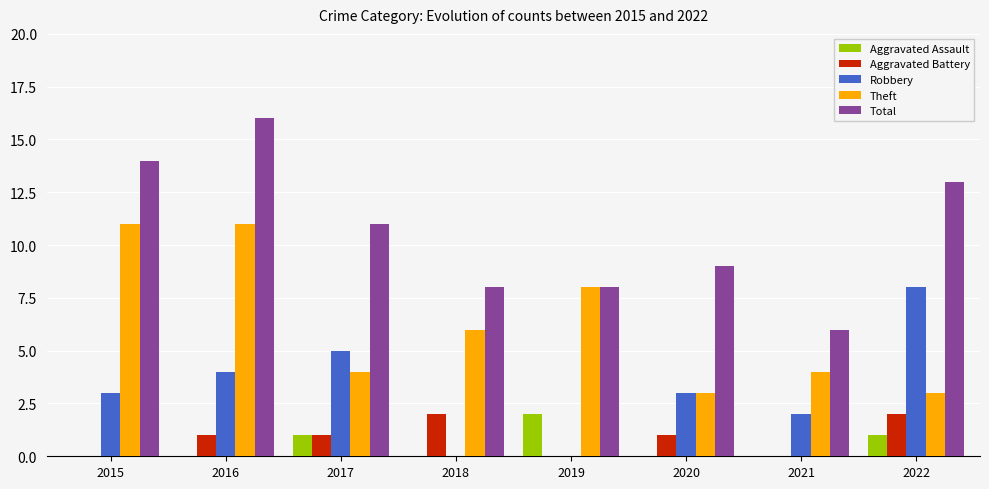

Is it true that Robbery equals 5 at 2017?

True